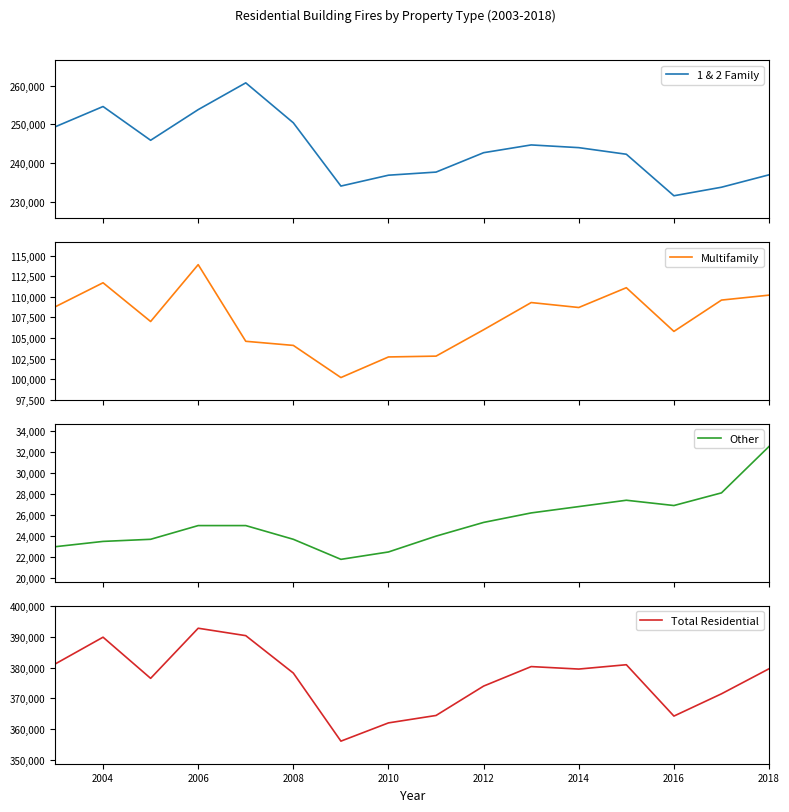

What is the lowest value of the 1 & 2 Family series?

231600